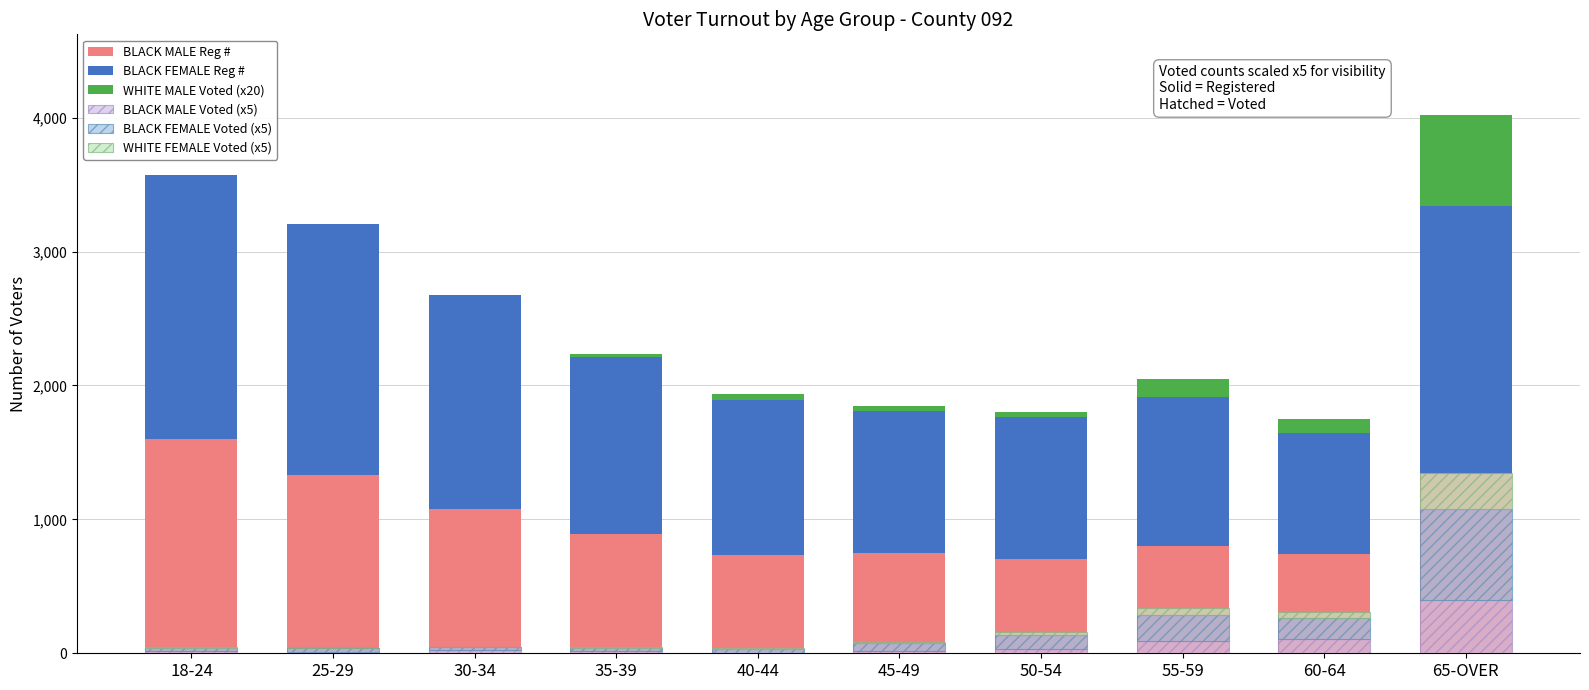

How many values in the WHITE FEMALE Voted (x5) series exceed 10?

4